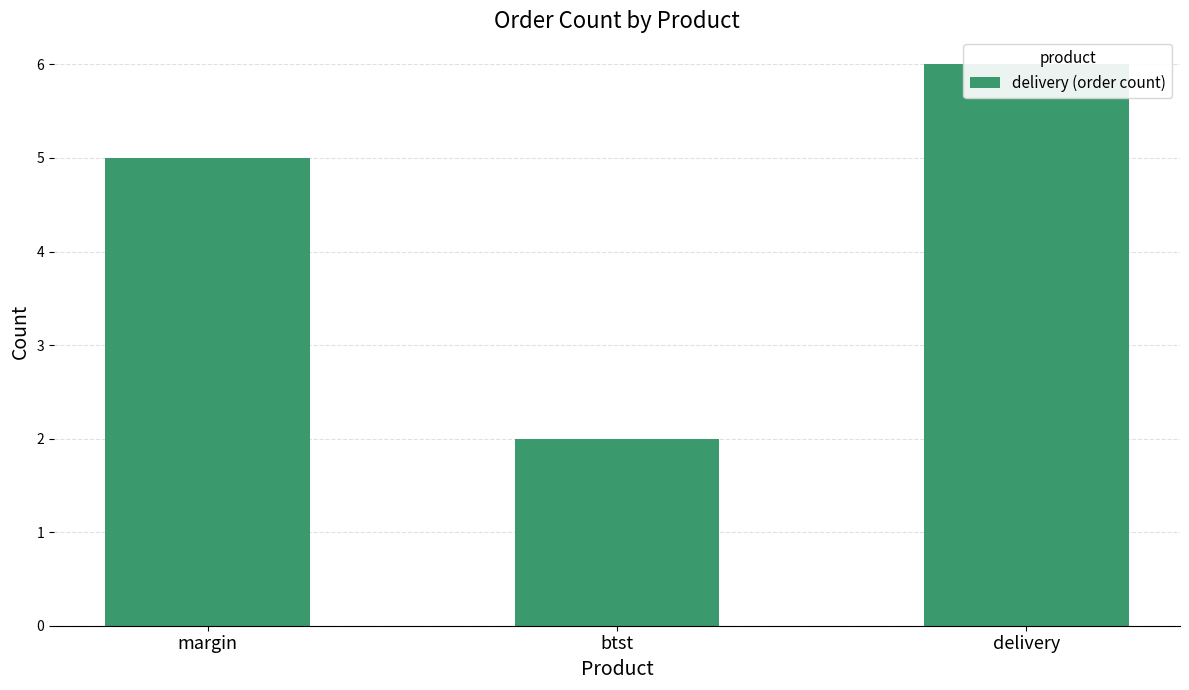

What position from the left is btst?

2